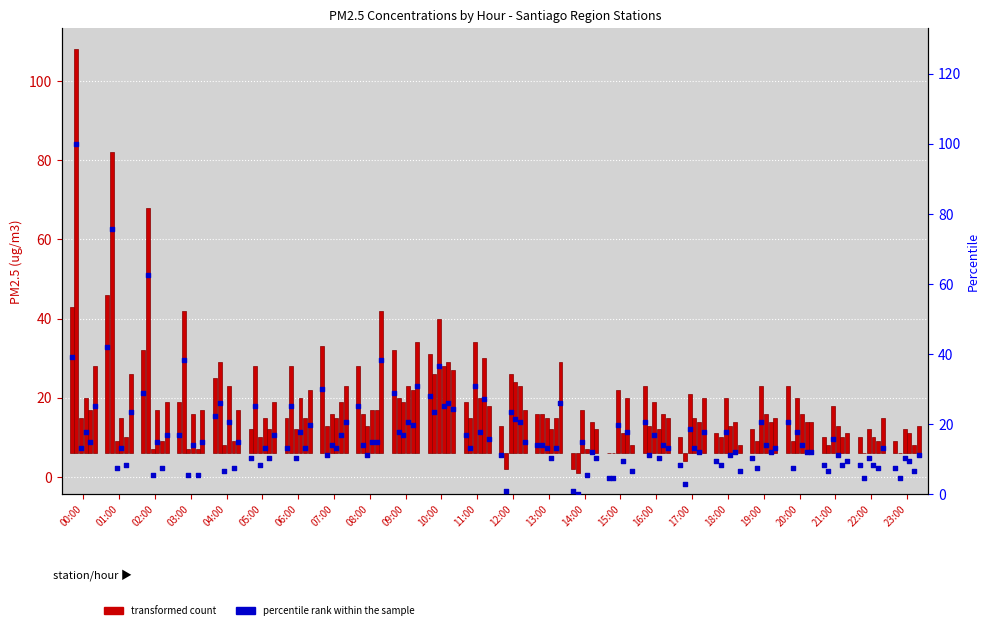

What is the total value across all series at 05:00?

59.1